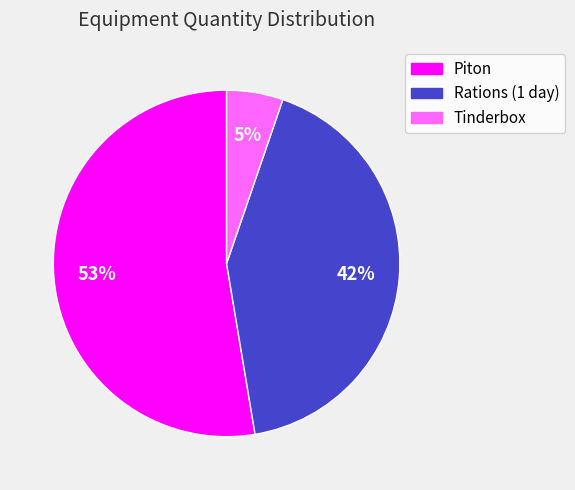

To the nearest percent, what percentage of the pie is Piton?

53%